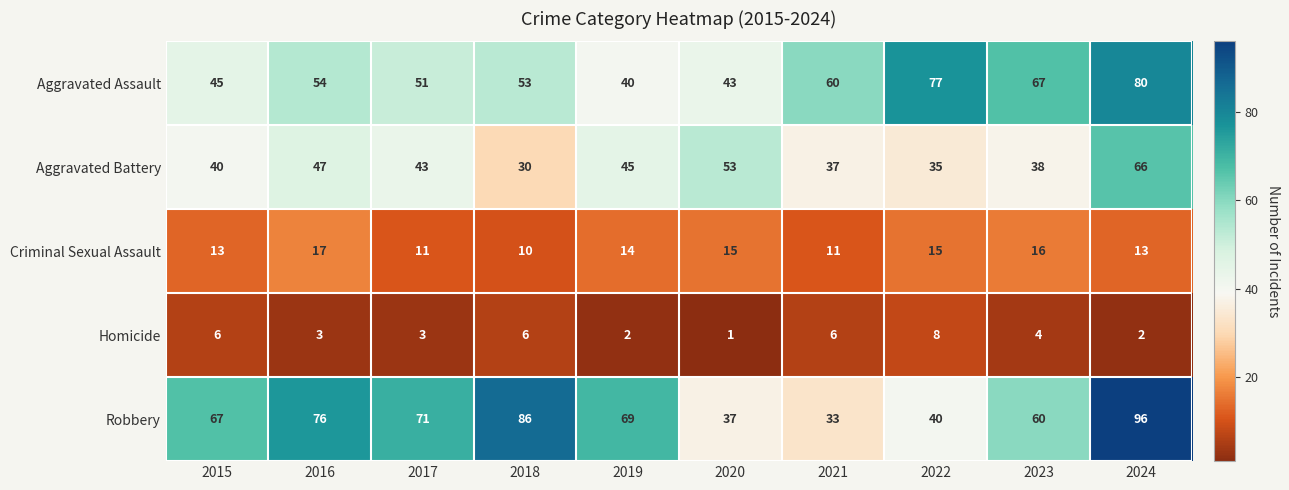

At how many categories does at least one series exceed 13?

10